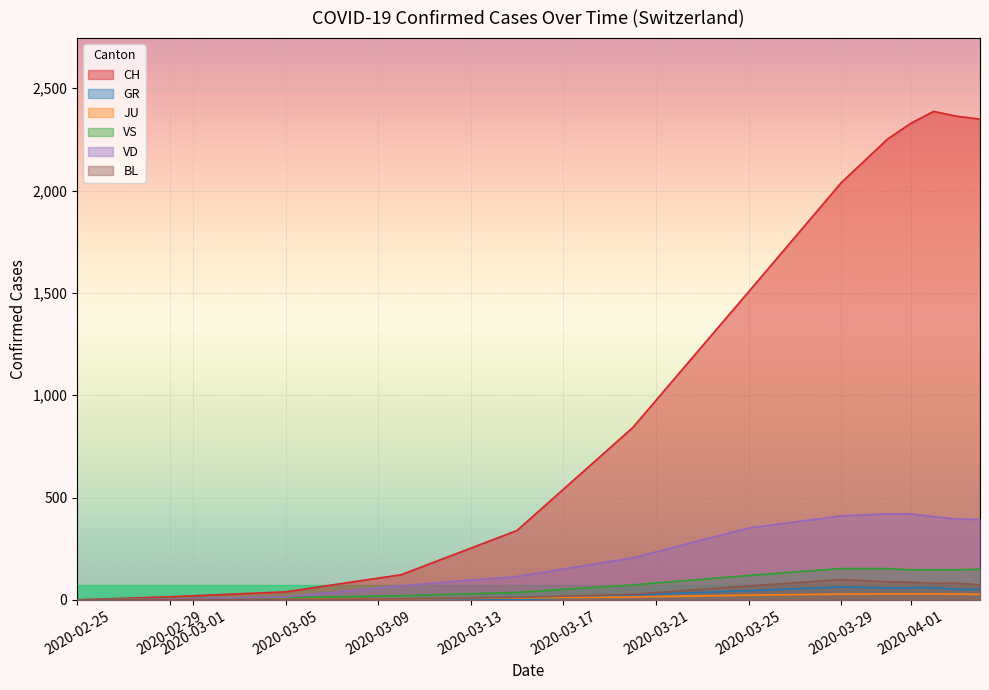

True or false: GR has more than 0 interior local peaks.

True